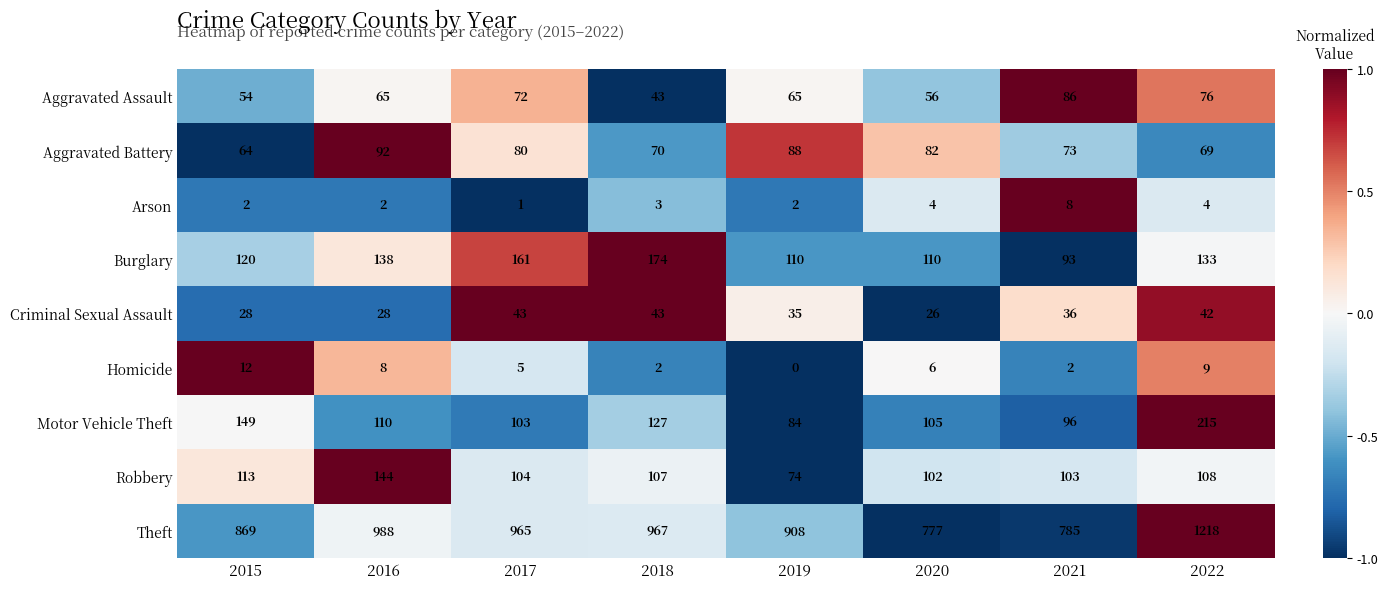

The Robbery series shows 179 at 2022. True or false?

False